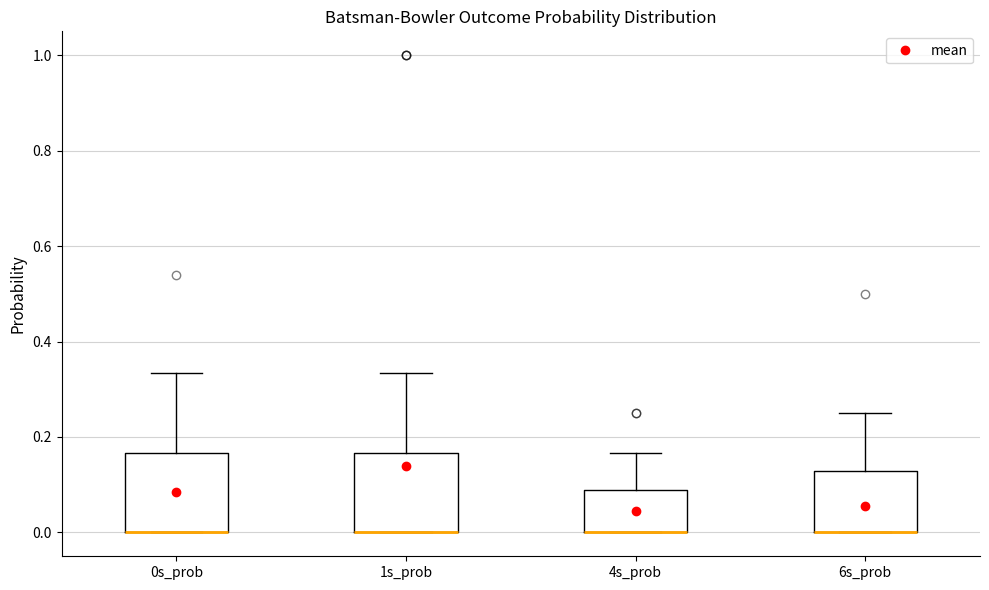

Reading left to right, transcribe this box plot: for each box, give where its median line is, the range the box spans, and where its two whiskers end, as read against the y-axis. The values are not printed on the chart, so give them approximately, as read against the axis.

0s_prob: median 0.00 (drawn on the box's lower edge), box 0.00 to 0.16, whiskers 0.00 to 0.34
1s_prob: median 0.00 (drawn on the box's lower edge), box 0.00 to 0.16, whiskers 0.00 to 0.34
4s_prob: median 0.00 (drawn on the box's lower edge), box 0.00 to 0.08, whiskers 0.00 to 0.16
6s_prob: median 0.00 (drawn on the box's lower edge), box 0.00 to 0.12, whiskers 0.00 to 0.26